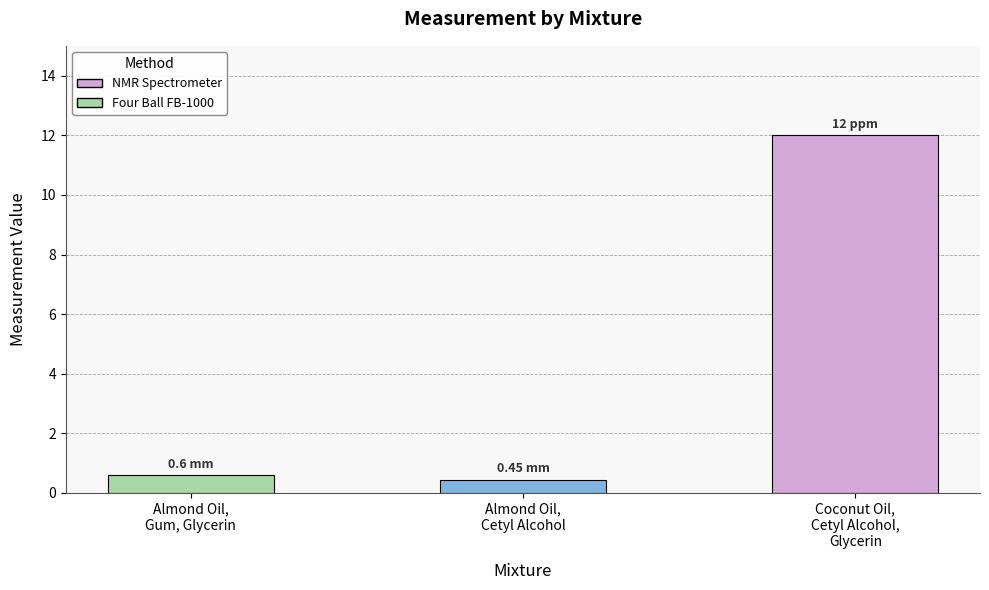

What position from the right is Coconut Oil,
Cetyl Alcohol,
Glycerin?

1